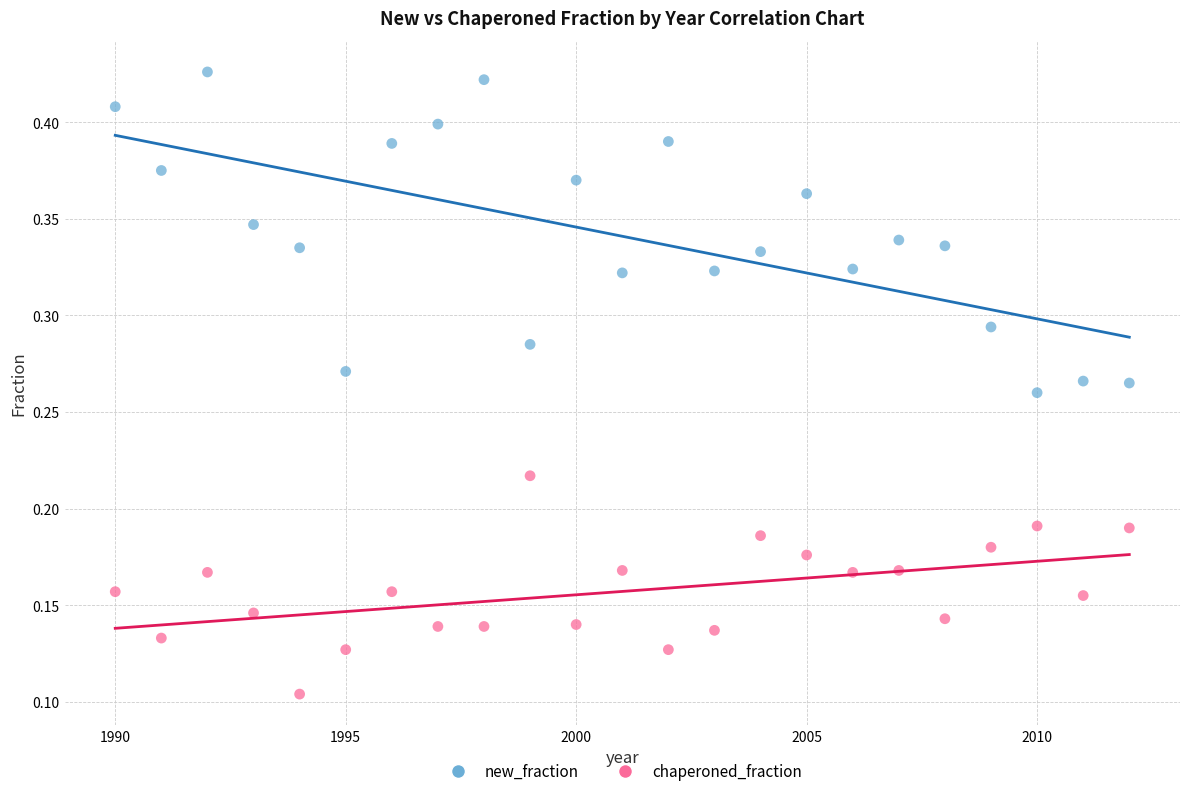

Across all data points, what is the range of X values (max minus min)?

22.0